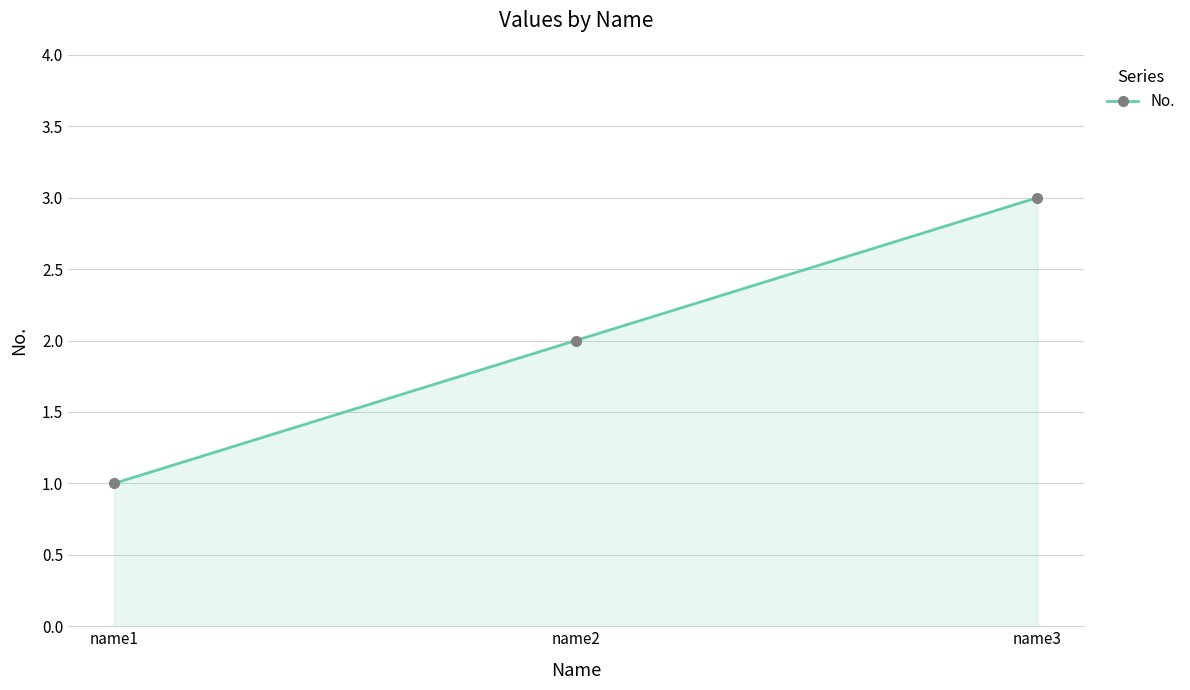

Approximately how many times larger is the value at name1 compared to name3?

0.3